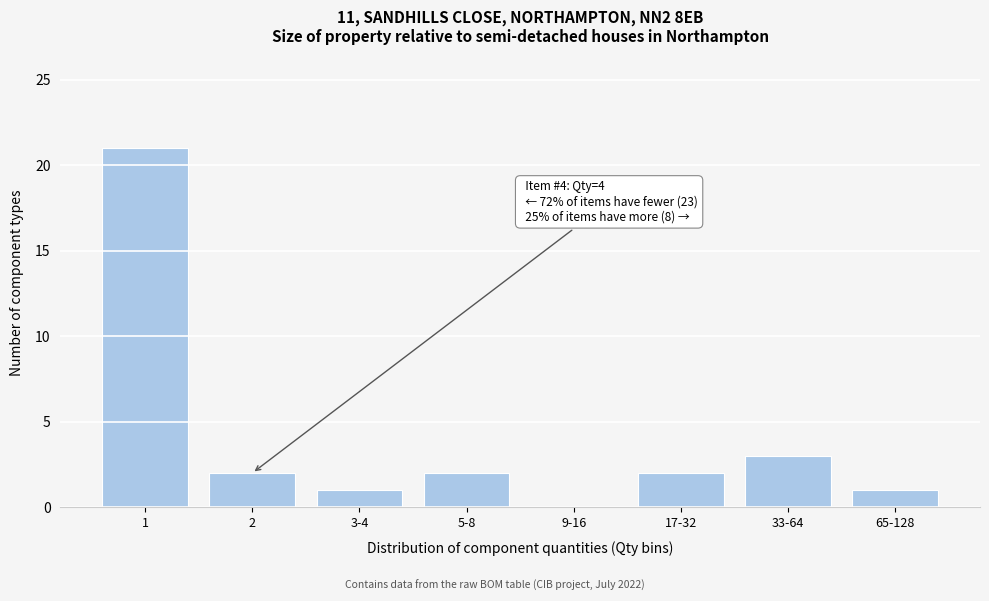

Reading right to left, what are all the values shown in this chart?

65-128=1	33-64=3	17-32=2	9-16=0	5-8=2	3-4=1	2=2	1=21